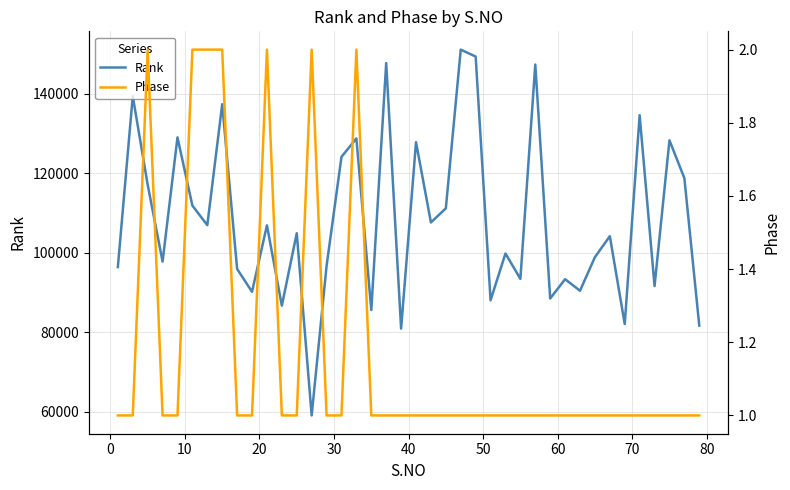

What is the highest value of the Rank series?

151075